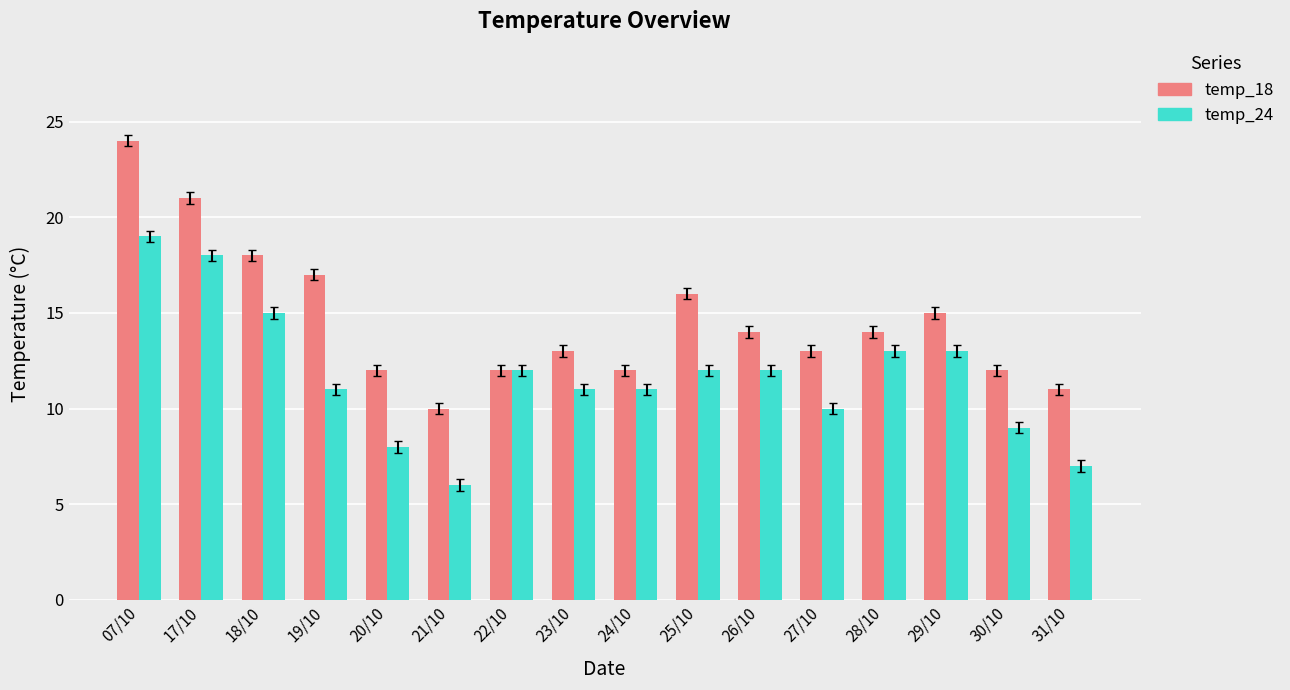

The value of temp_18 at 24/10 is 18. True or false?

False